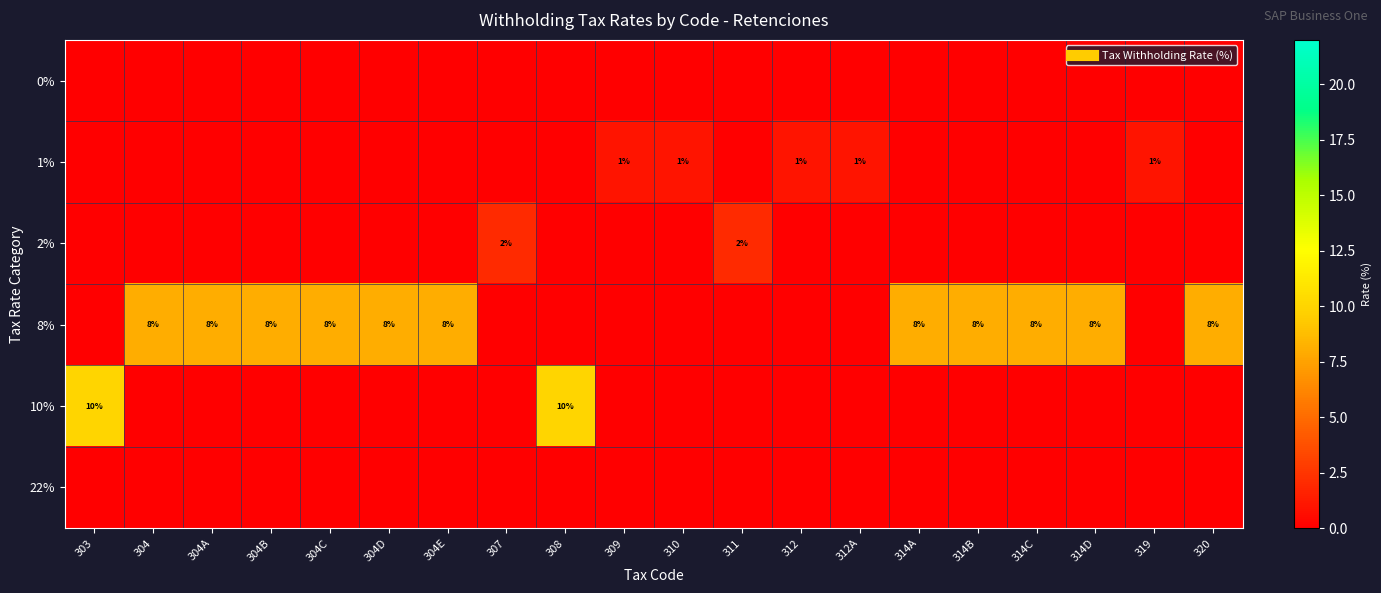

Which has a higher value, 314A or 304?

314A